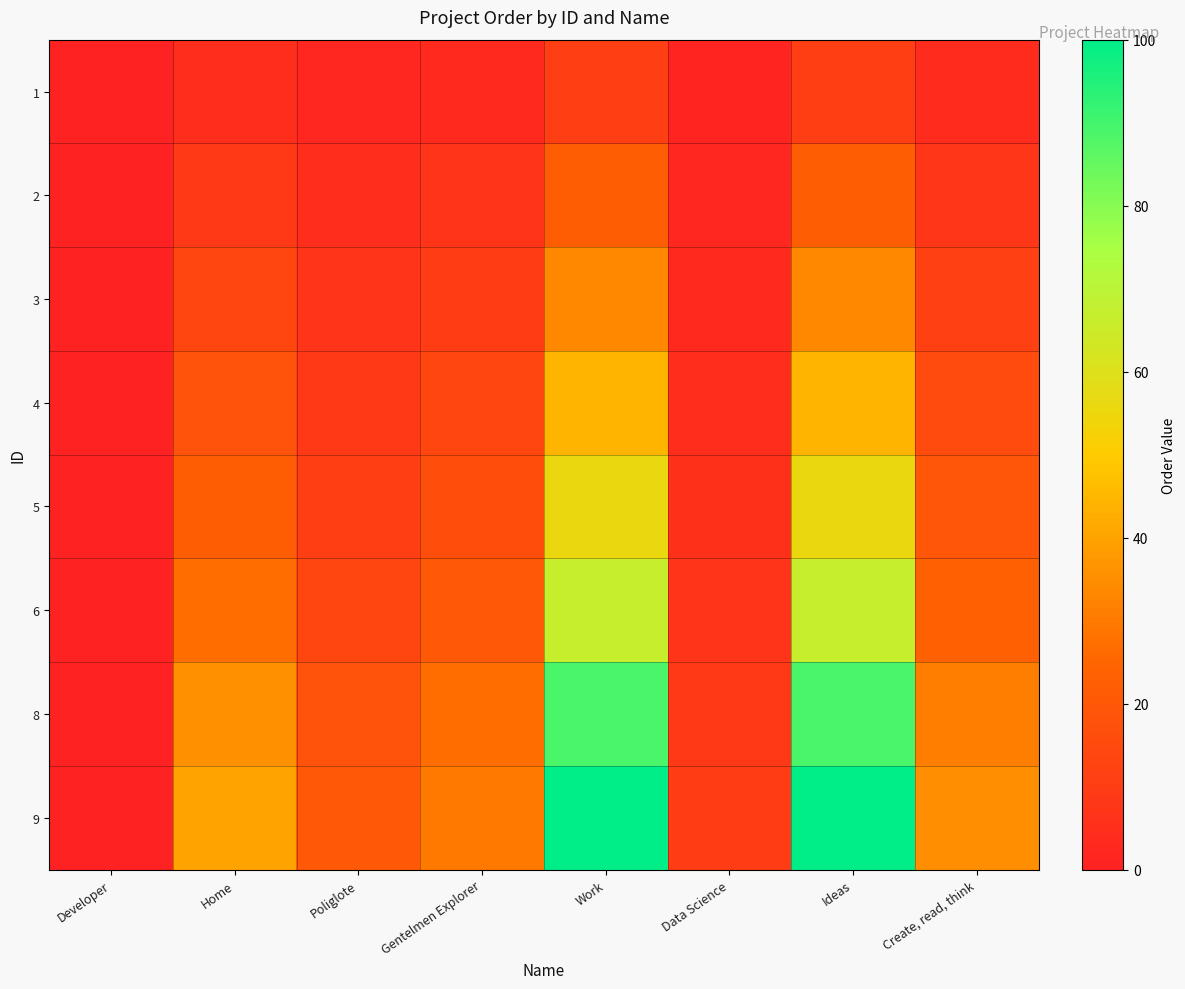

What is the total value across all series at Create, read, think?

147.8